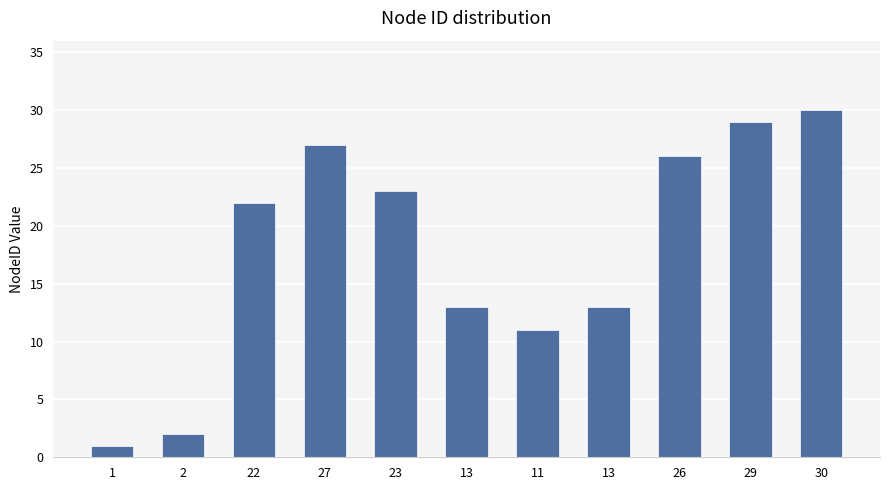

Count the number of categories in the chart.

11